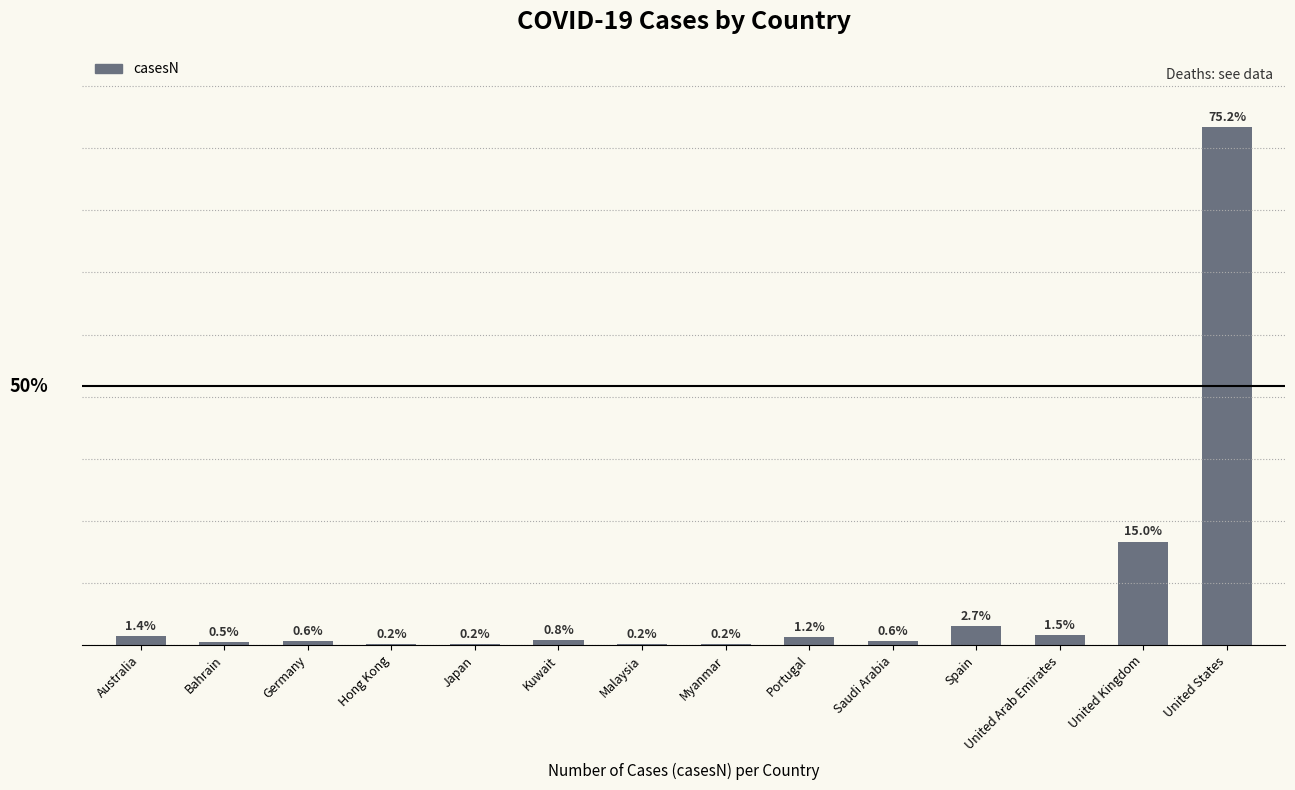

Are the bars horizontal?

No